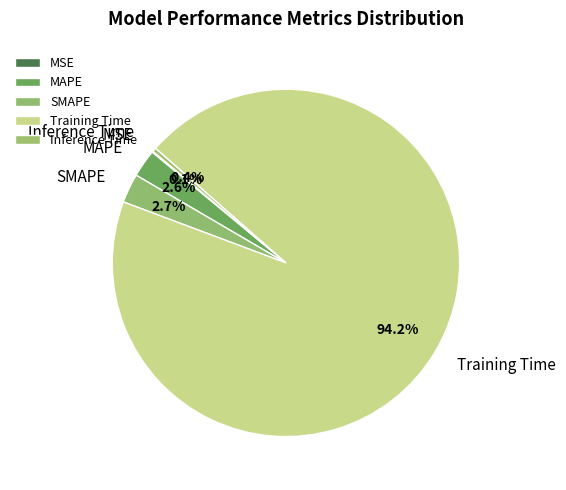

What portion of the pie excludes SMAPE?

97.3%